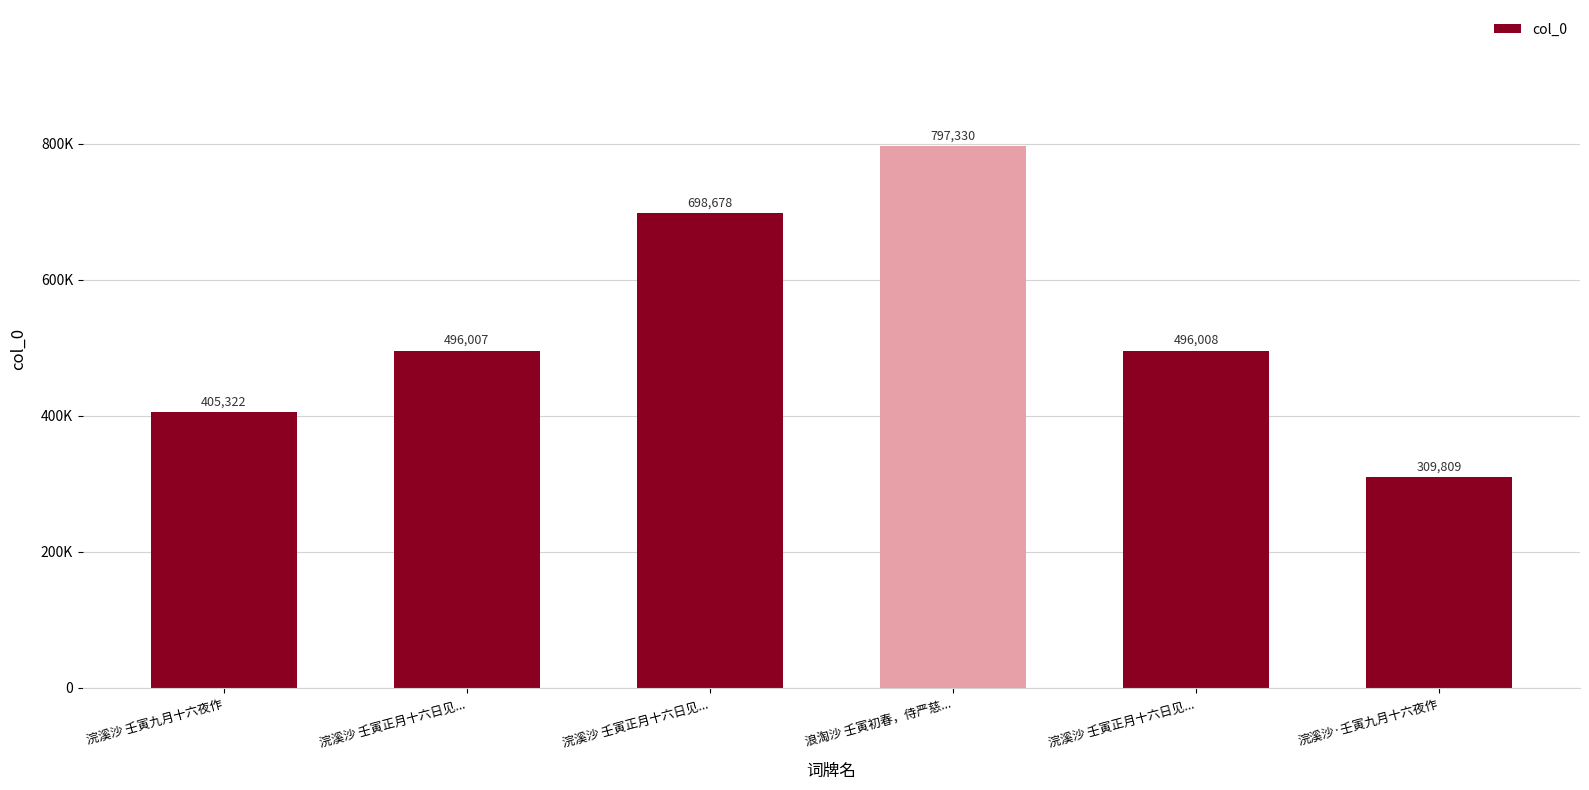

At which label is the value closest to 553569?

浣溪沙 壬寅正月十六日见...